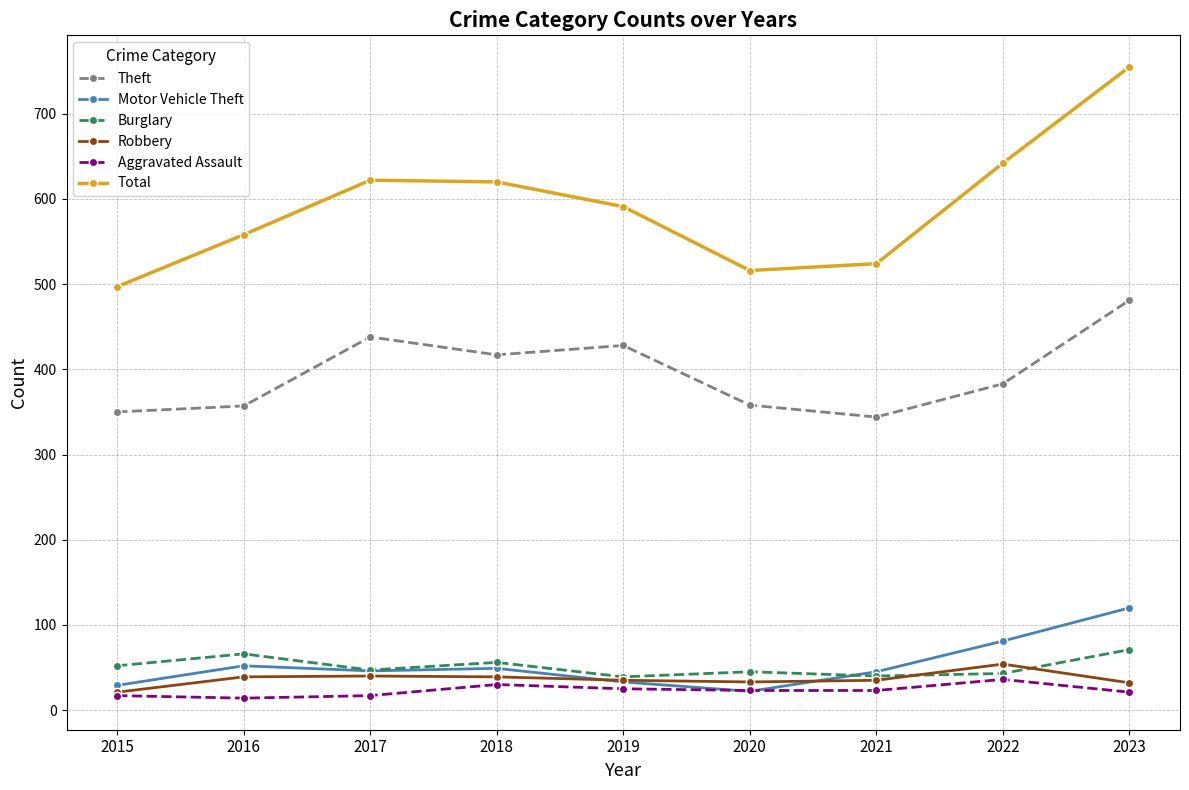

What is the difference between the maximum and minimum values in the Theft series?

137